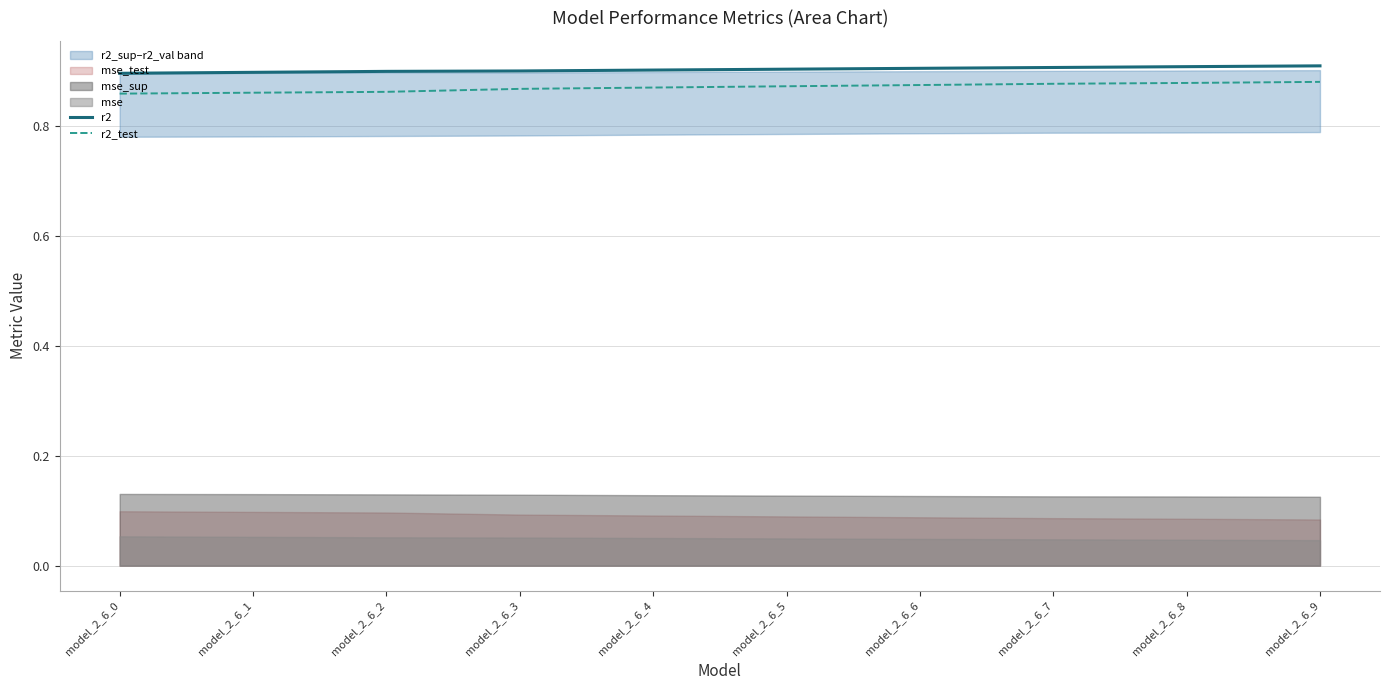

What is the value of the r2 point at the 6th from the left?

0.9